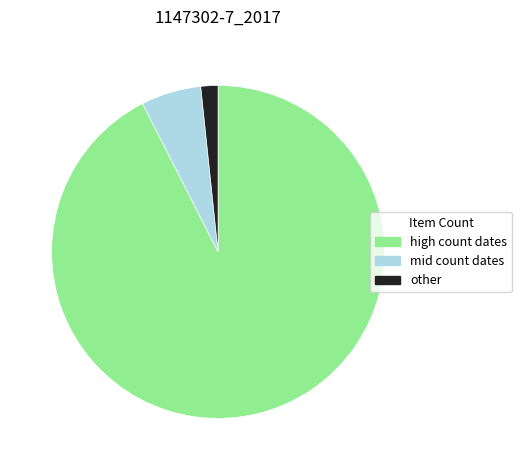

How many slices are in this pie chart?

3